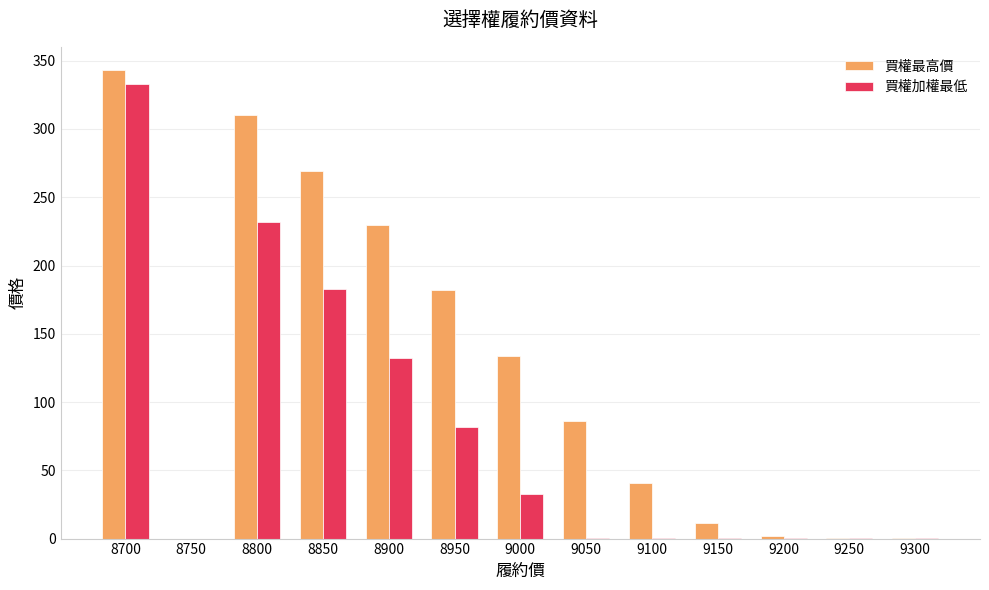

The value of 買權最高價 at 8900 is 113.1. True or false?

False